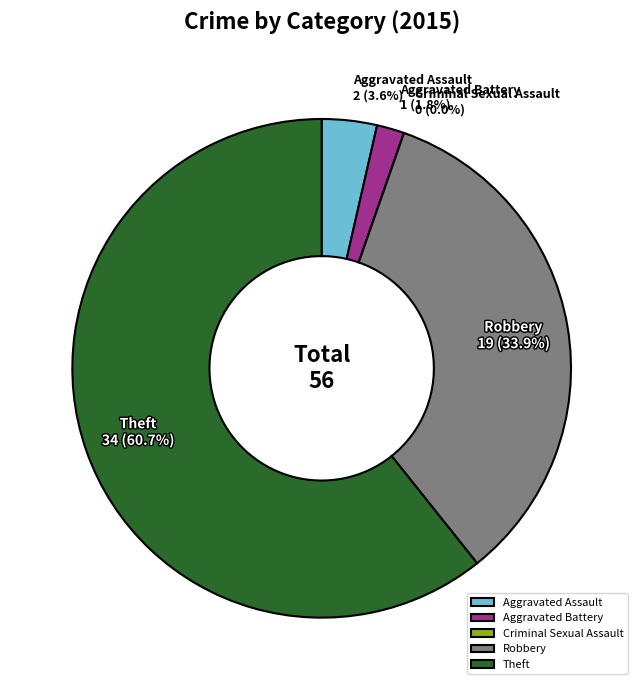

Which slice represents more than half of the pie?

Theft